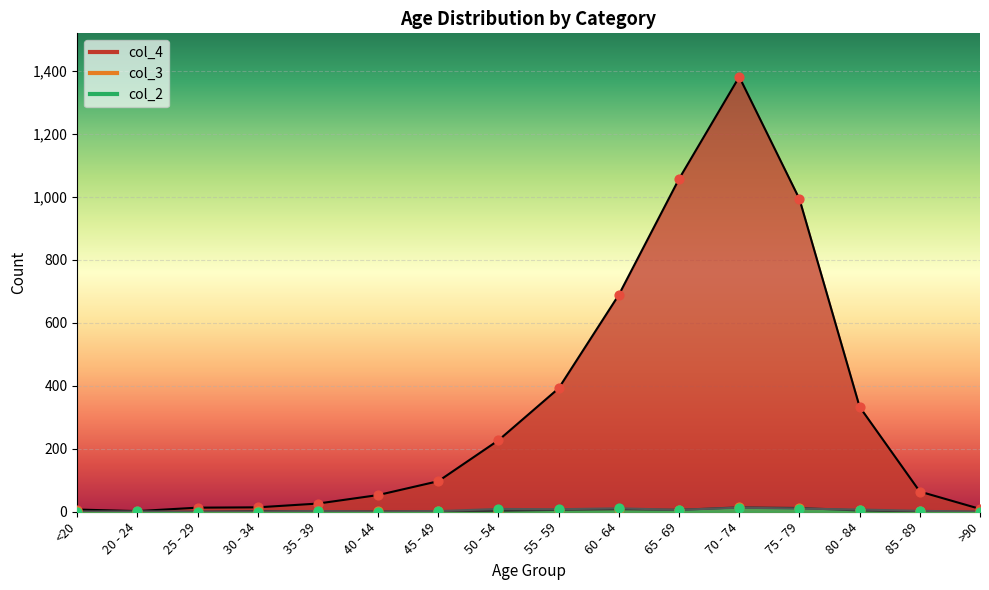

Is the value of col_4 at 65 - 69 greater than the value of col_2 at 80 - 84?

Yes